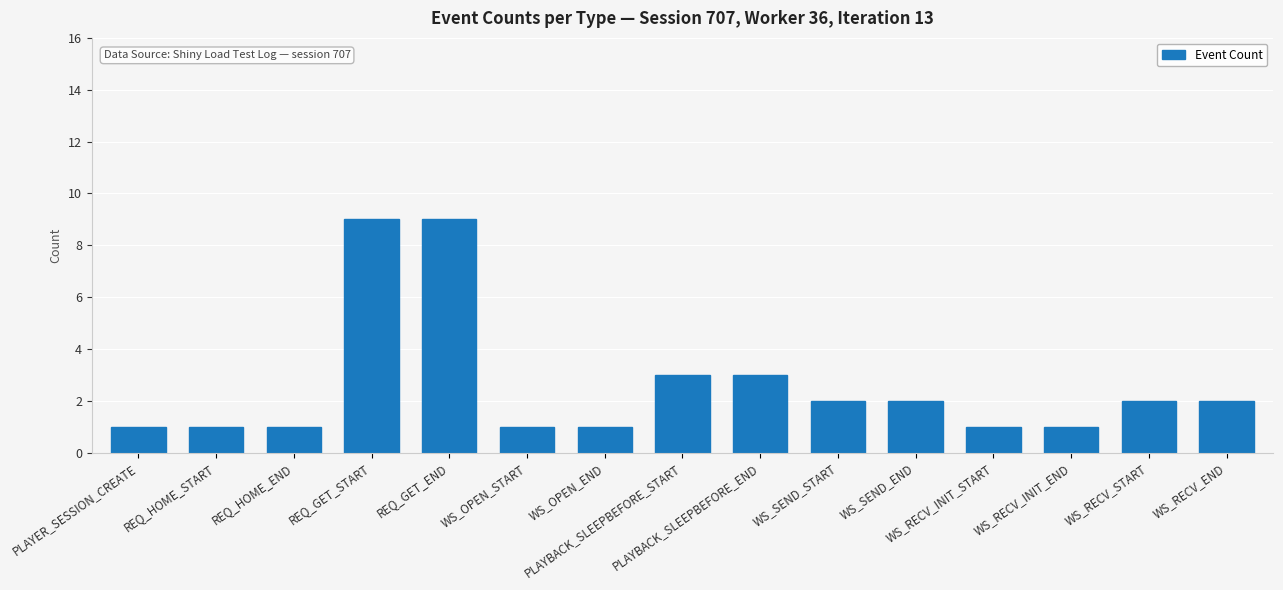

The chart shows a value of 1 at PLAYBACK_SLEEPBEFORE_END. True or false?

False